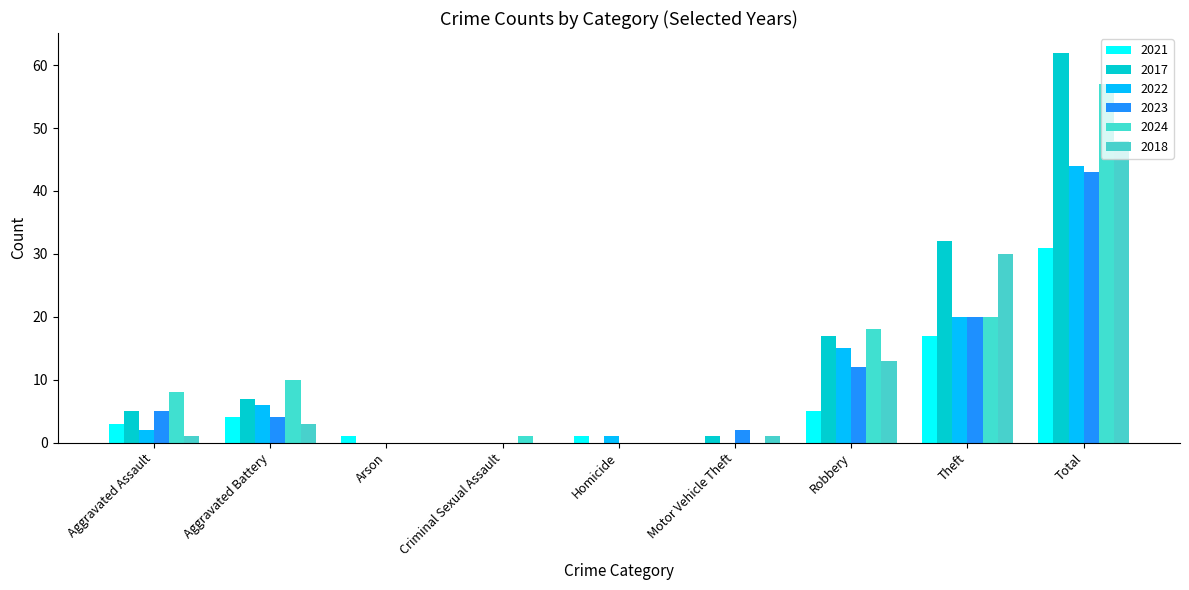

What is the spread (max minus min) of values at Homicide?

1